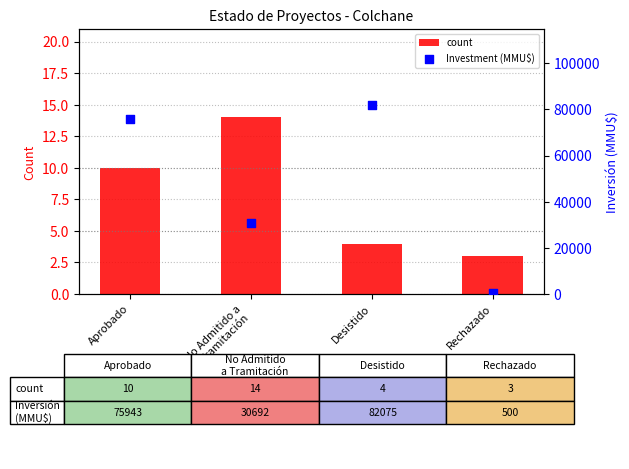

What is the total value across all series at No Admitido a
Tramitación?

30706